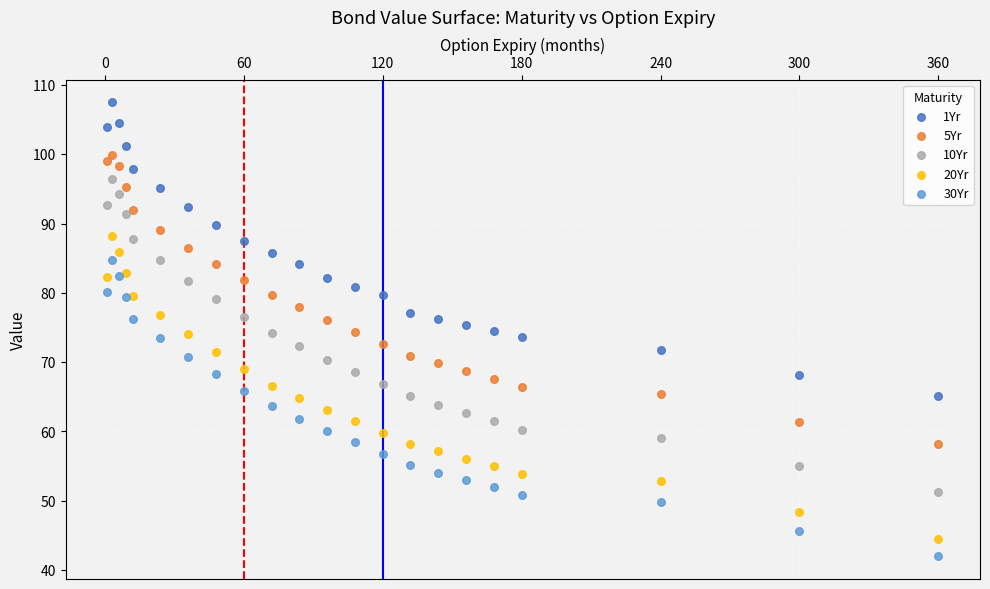

Which series has the largest Y range (max minus min)?

10Yr